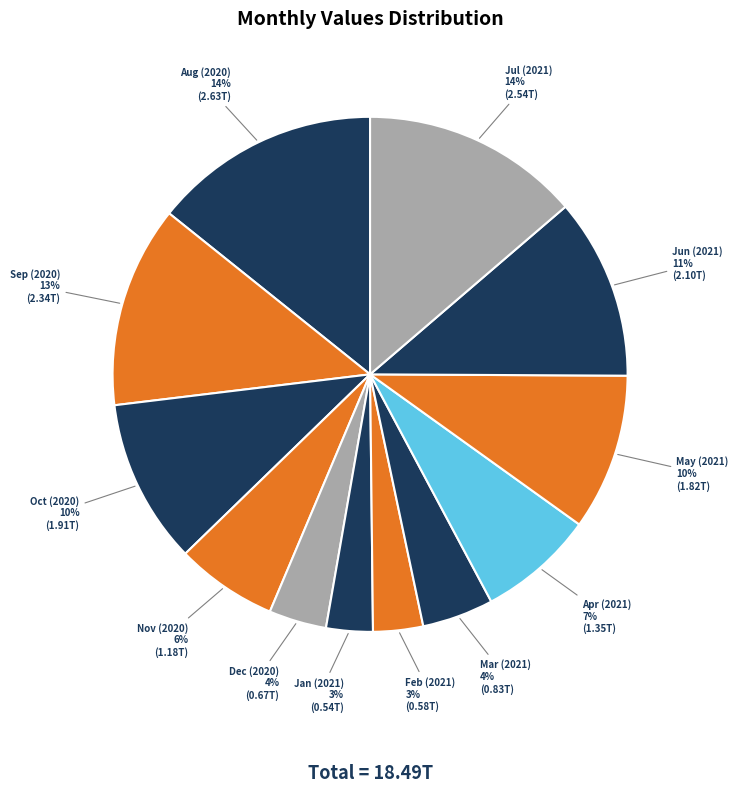

What is the ratio of the value at Nov (2020) to the value at Oct (2020)?

0.6